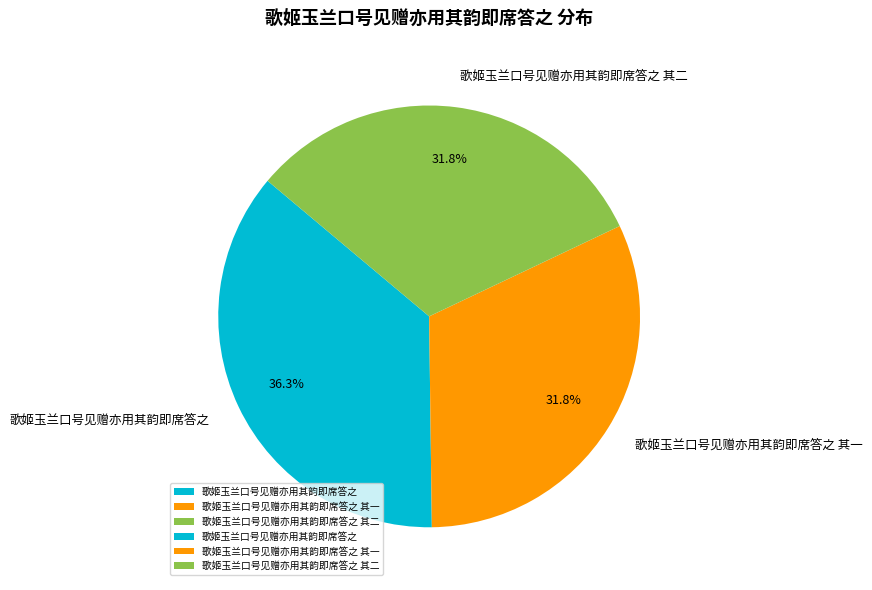

Count the number of slices in the pie.

3